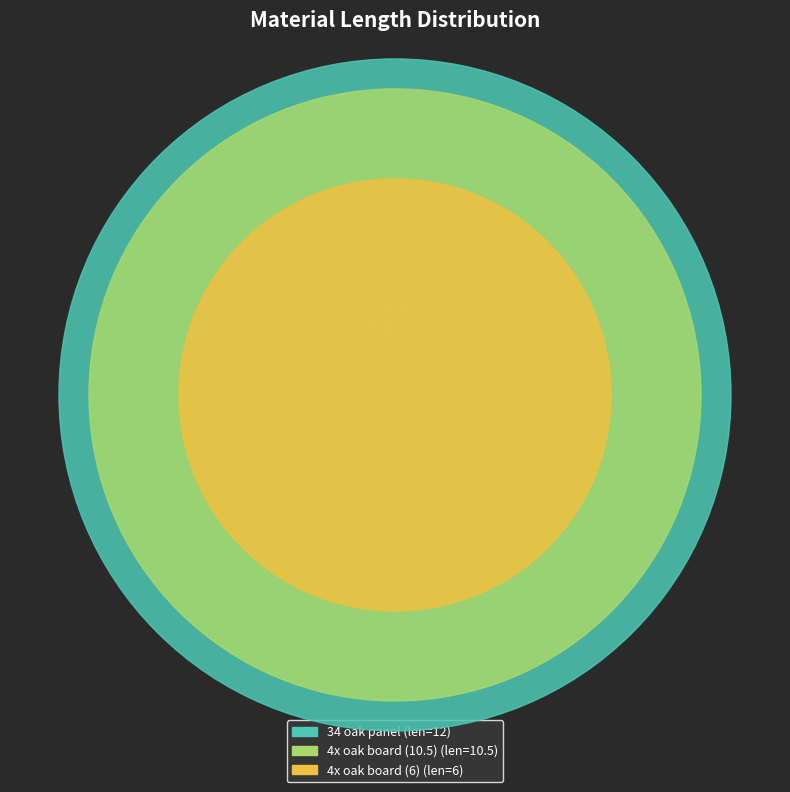

To the nearest percent, what portion does 34 oak panel represent?

42%